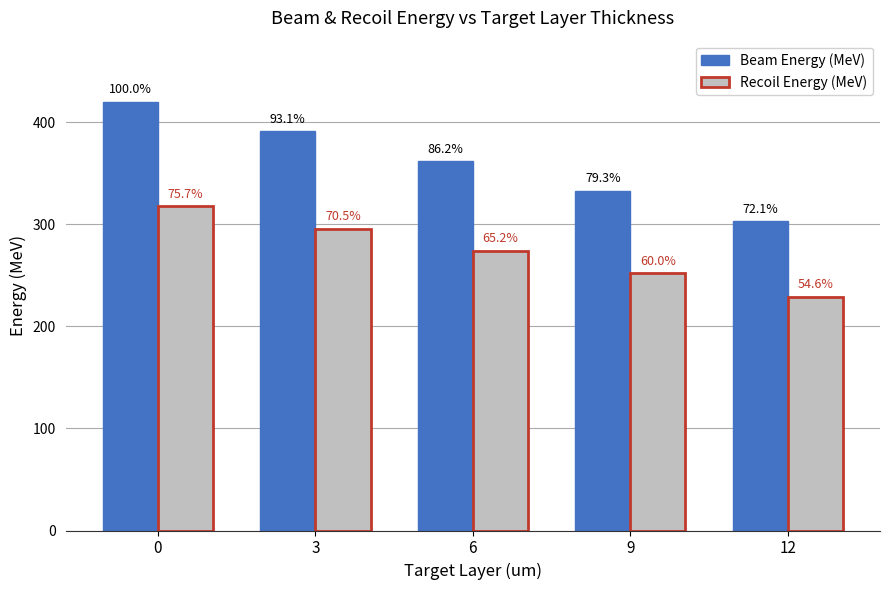

Rank the series at 6 from highest to lowest value.

Beam Energy (MeV), Recoil Energy (MeV)